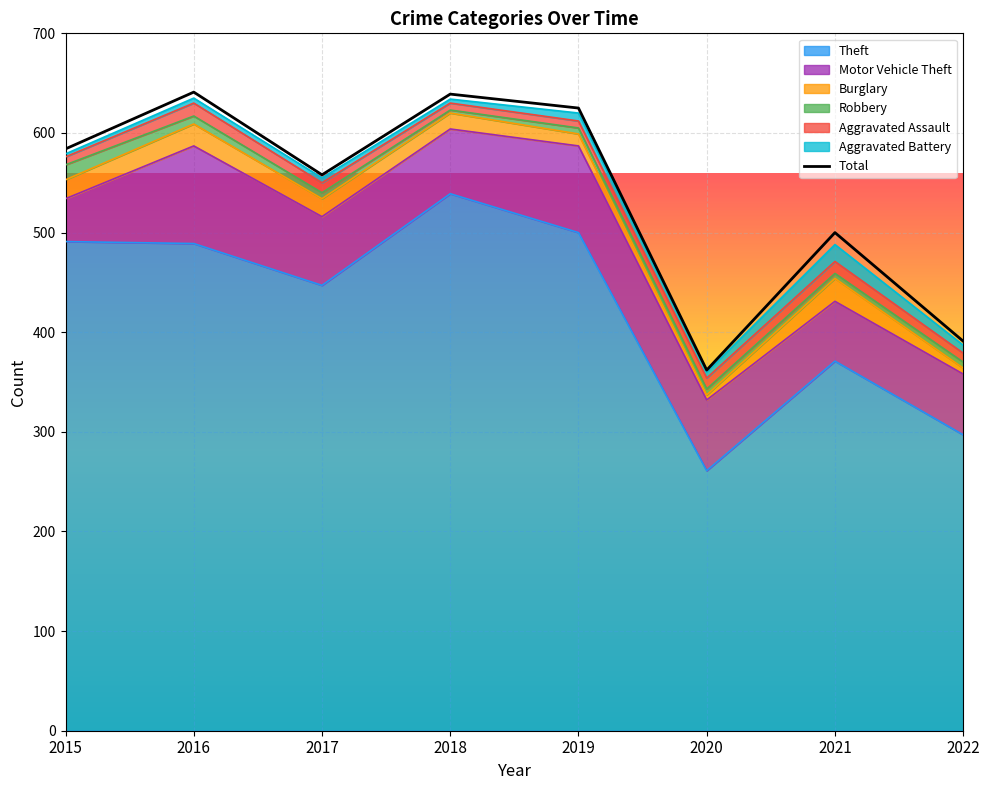

Where is the data nearest to the value 501?

2021